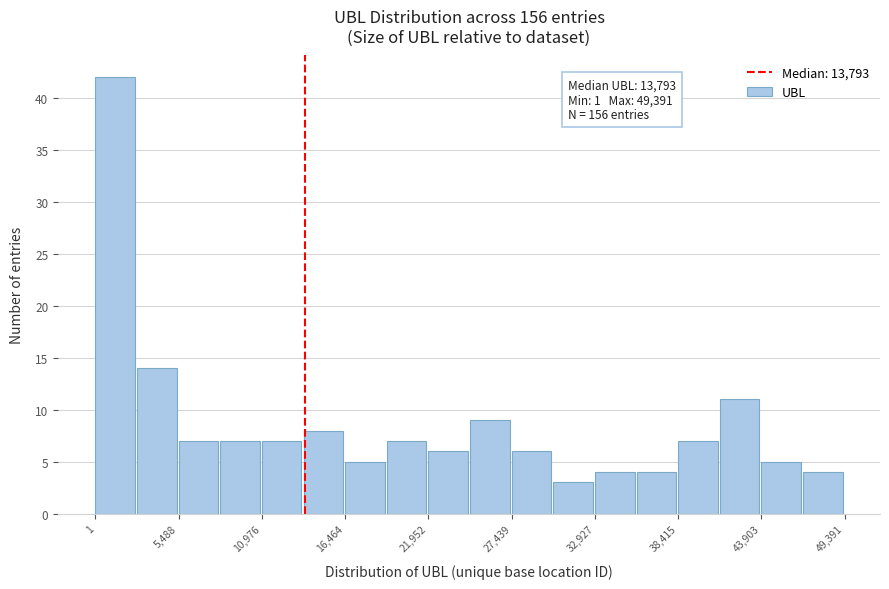

Read against the x-axis, roughly where is the centre of the tallest bar?

1000